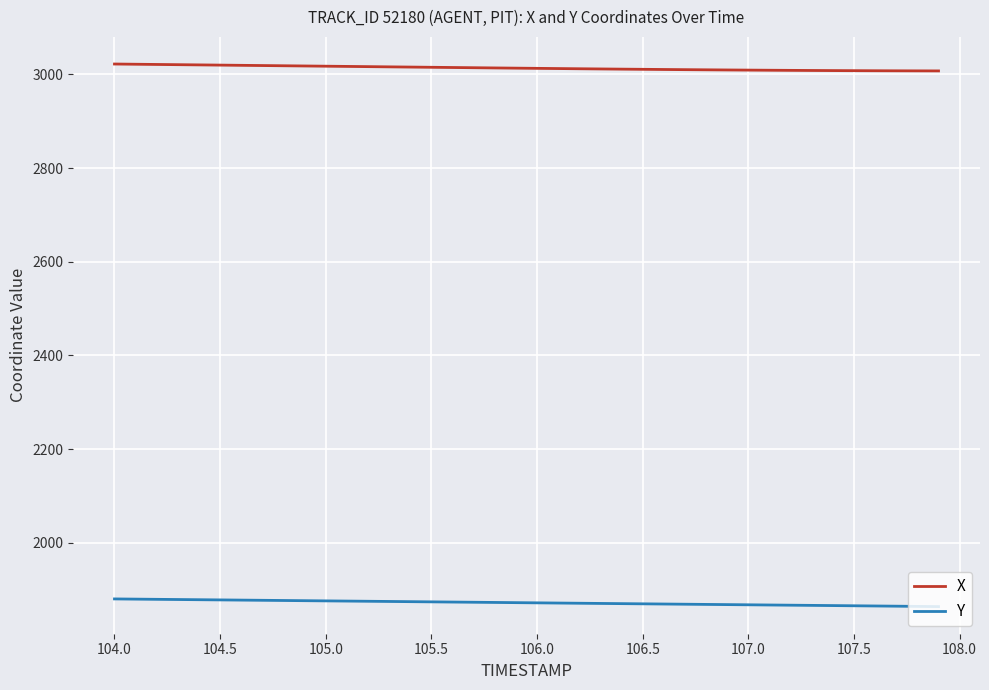

True or false: X and Y cross at least once.

False